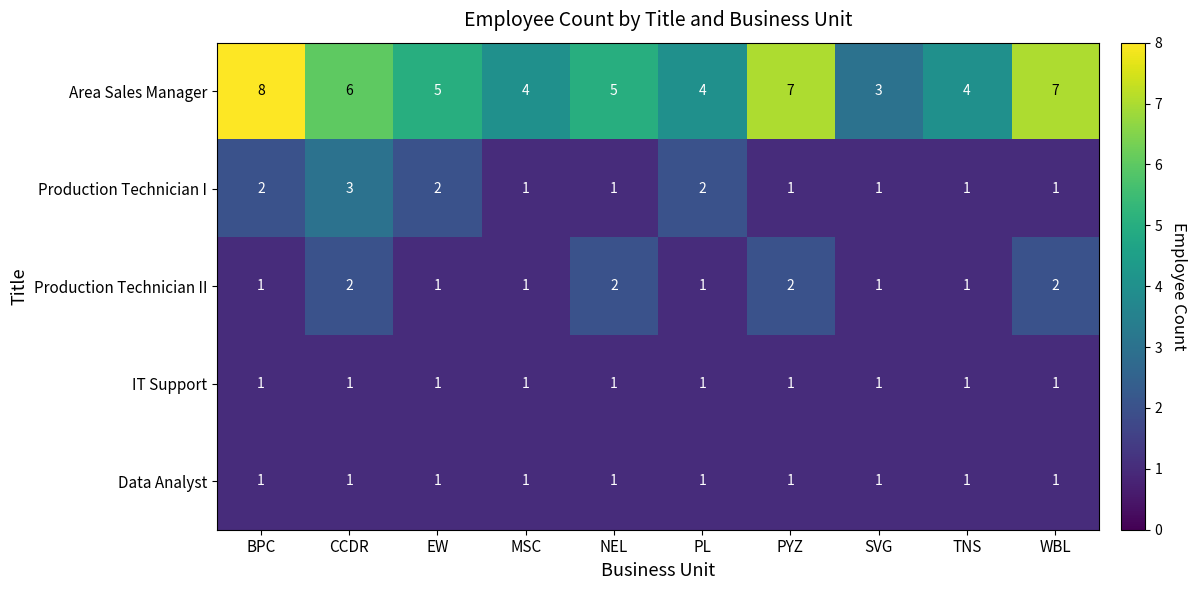

True or false: IT Support has a value of 0 at EW.

False